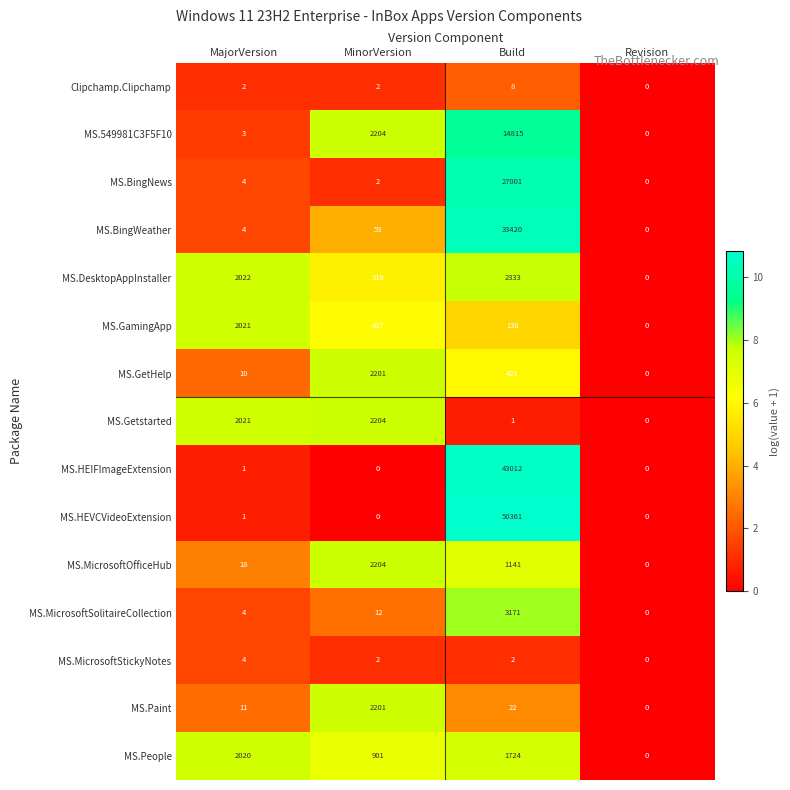

How many data points does each series have?

4